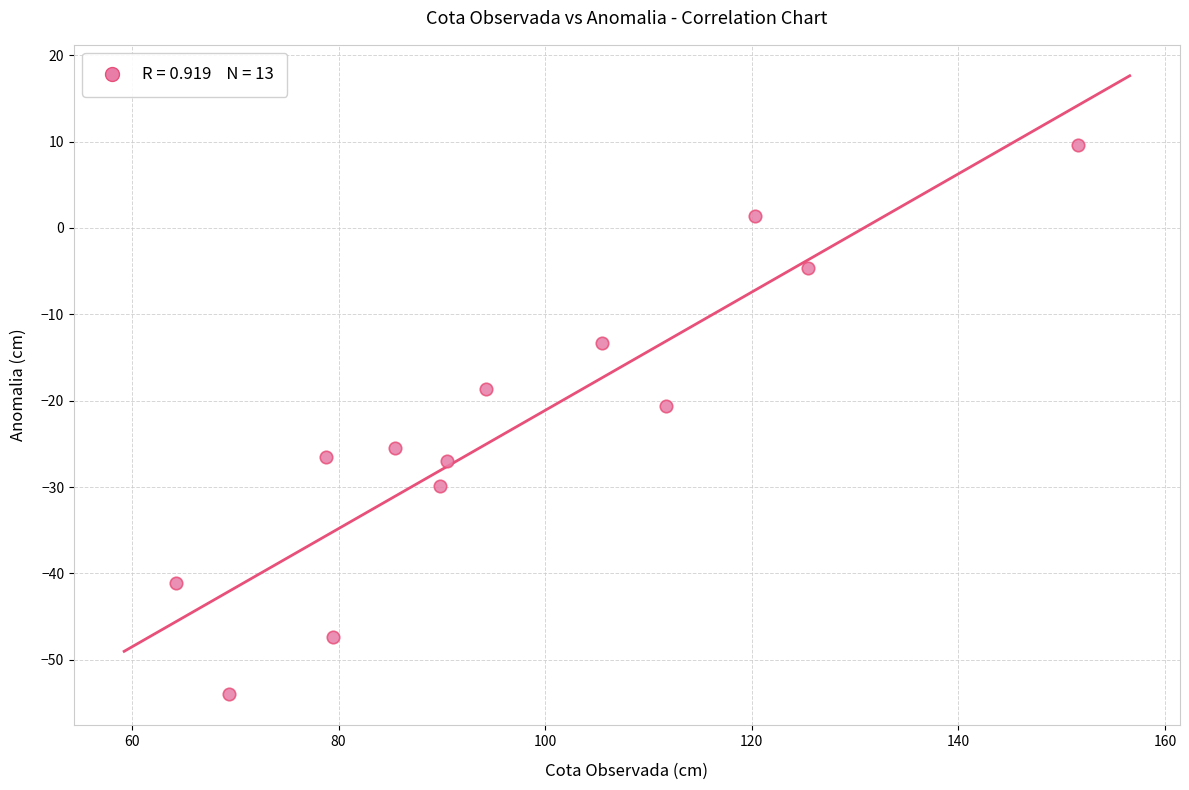

What is the range of Y values (max minus min)?

63.6